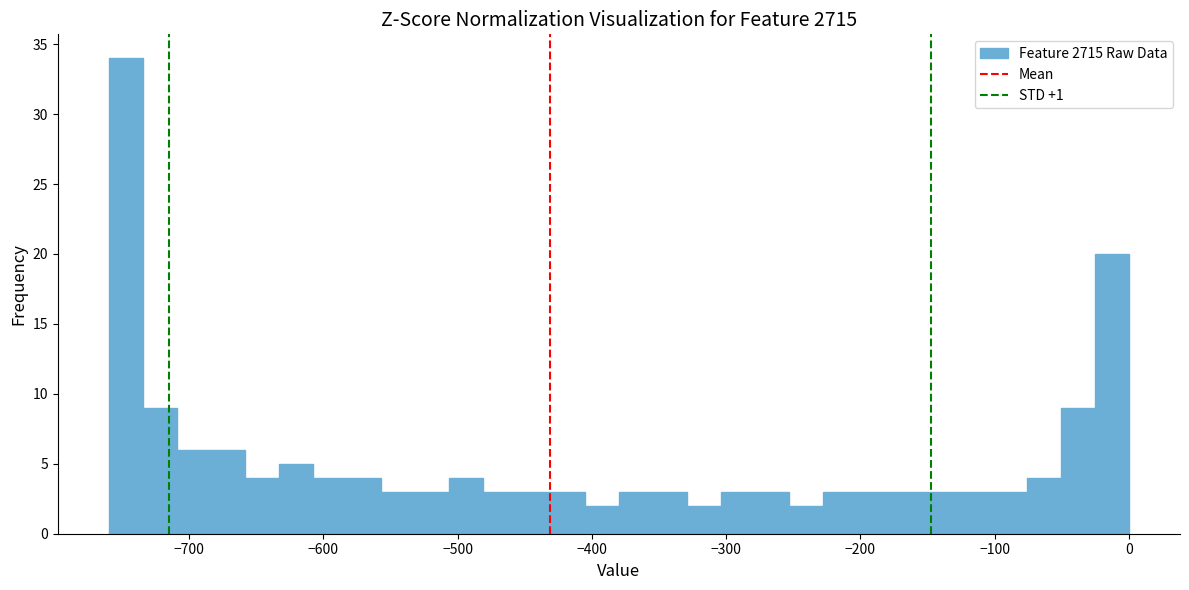

Read against the x-axis, roughly where is the centre of the tallest bar?

-750